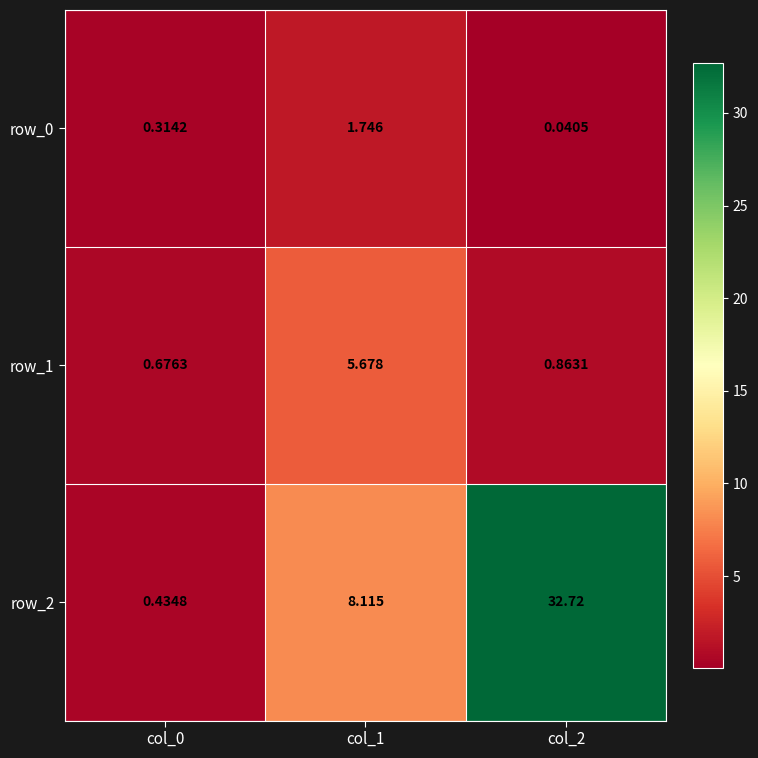

Is the value of row_2 at col_2 greater than the value of row_1 at col_2?

Yes